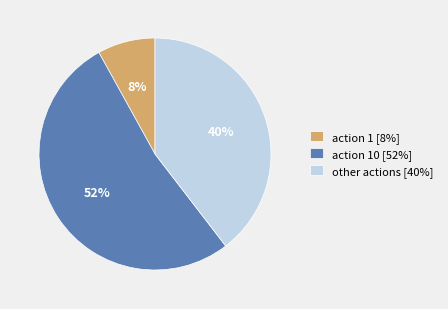

The action 1 [8%] slice represents 8% of the pie. True or false?

True